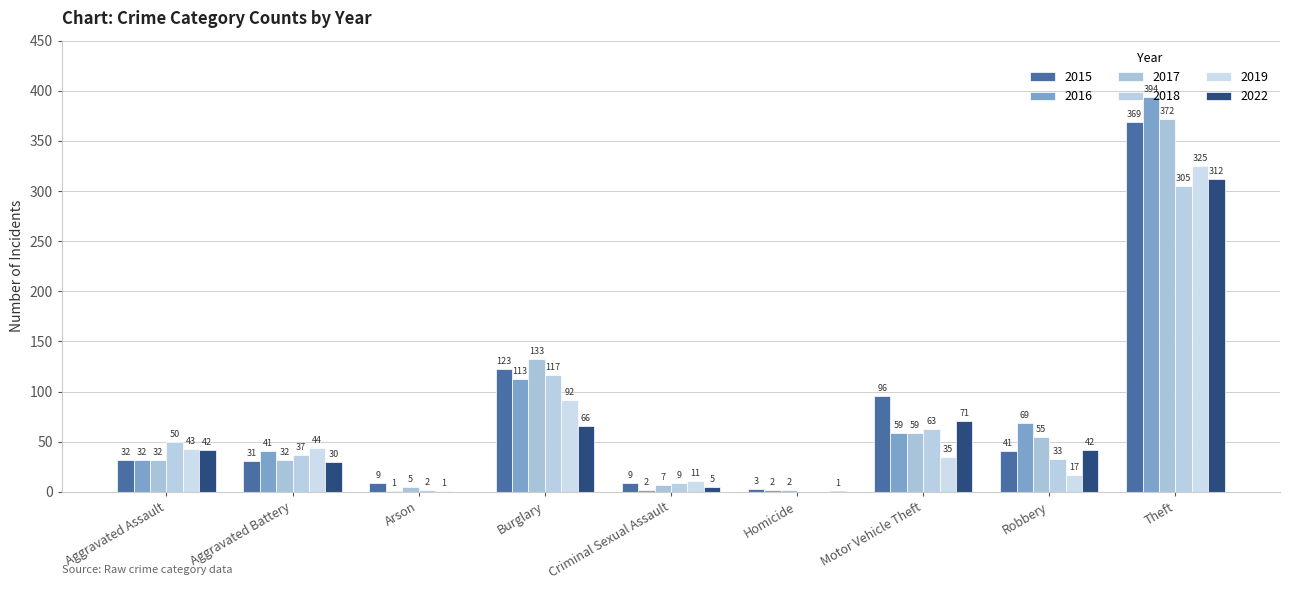

What is the highest value of the 2016 series?

394